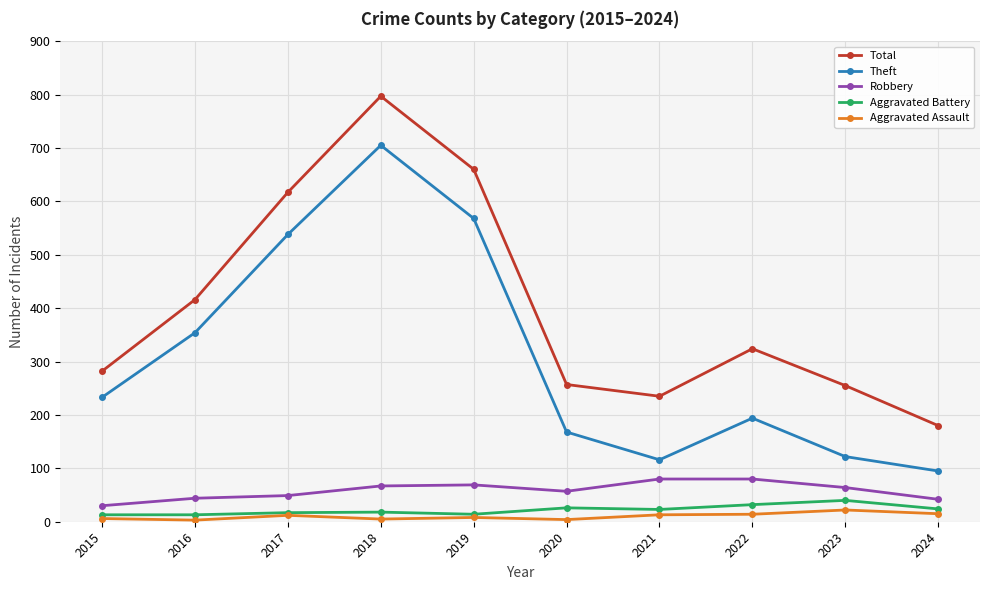

True or false: Aggravated Battery has more than 1 interior local peaks.

True